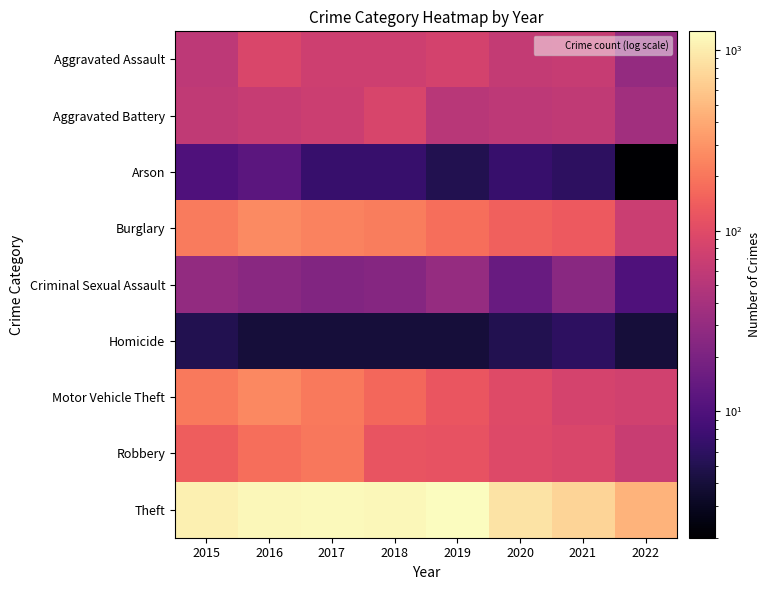

Between 2017 and 2021, which series saw the biggest shift?

Theft